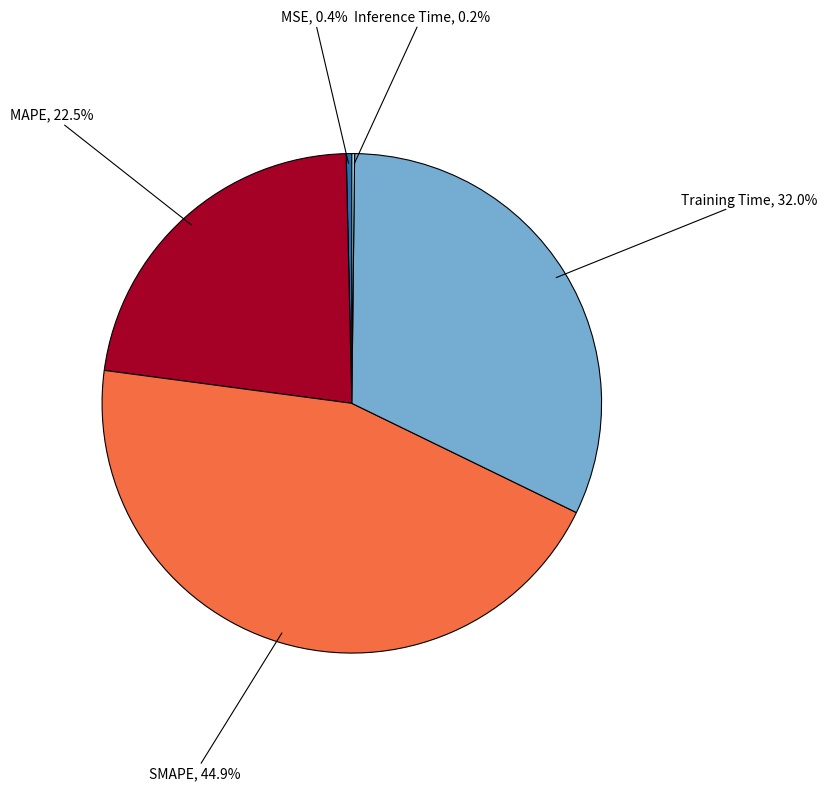

Is there any slice that represents more than half of the pie?

No